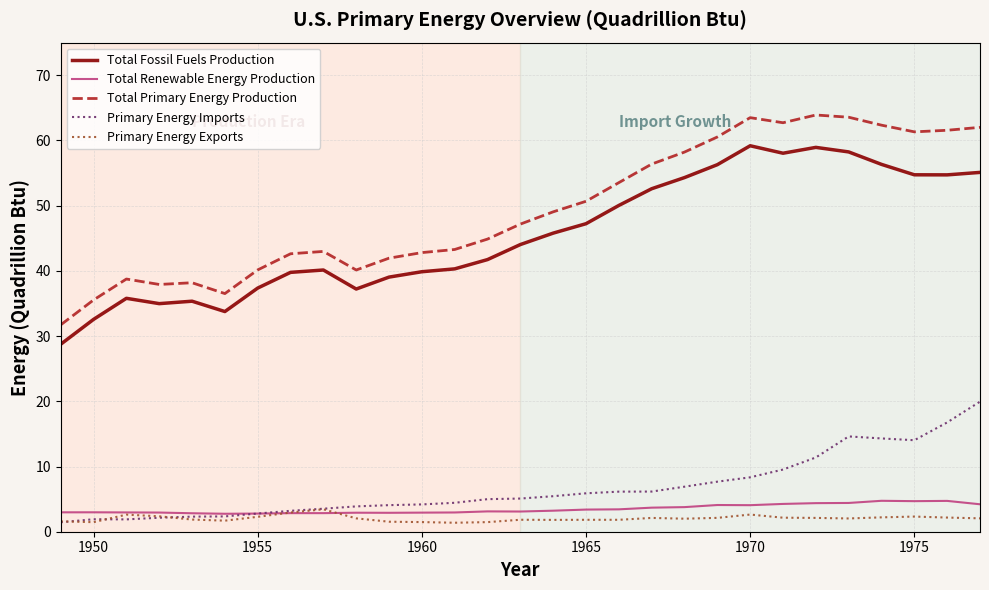

Which series has the largest total across all categories?

Total Primary Energy Production